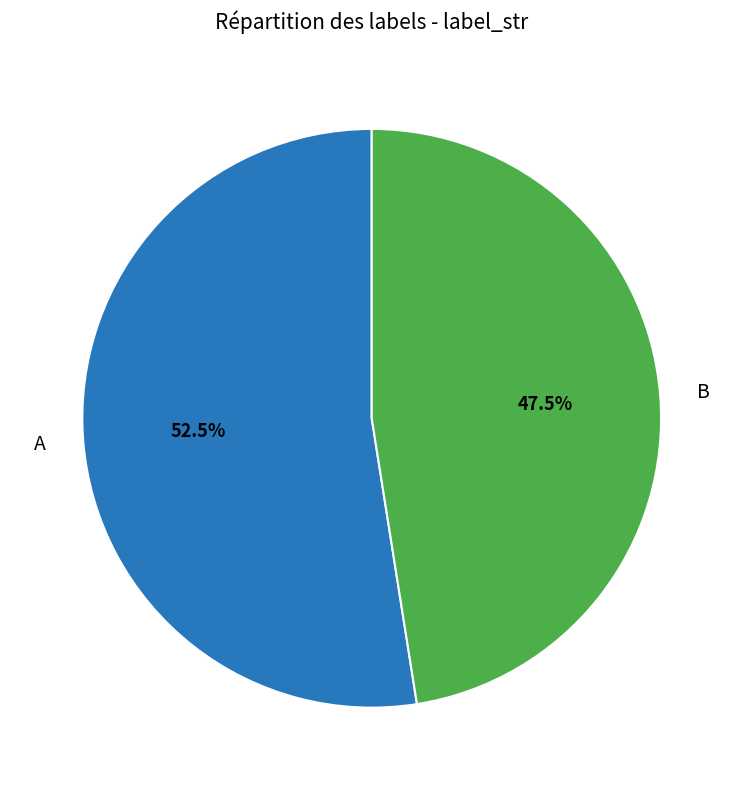

Which category has the smallest portion of the pie?

B